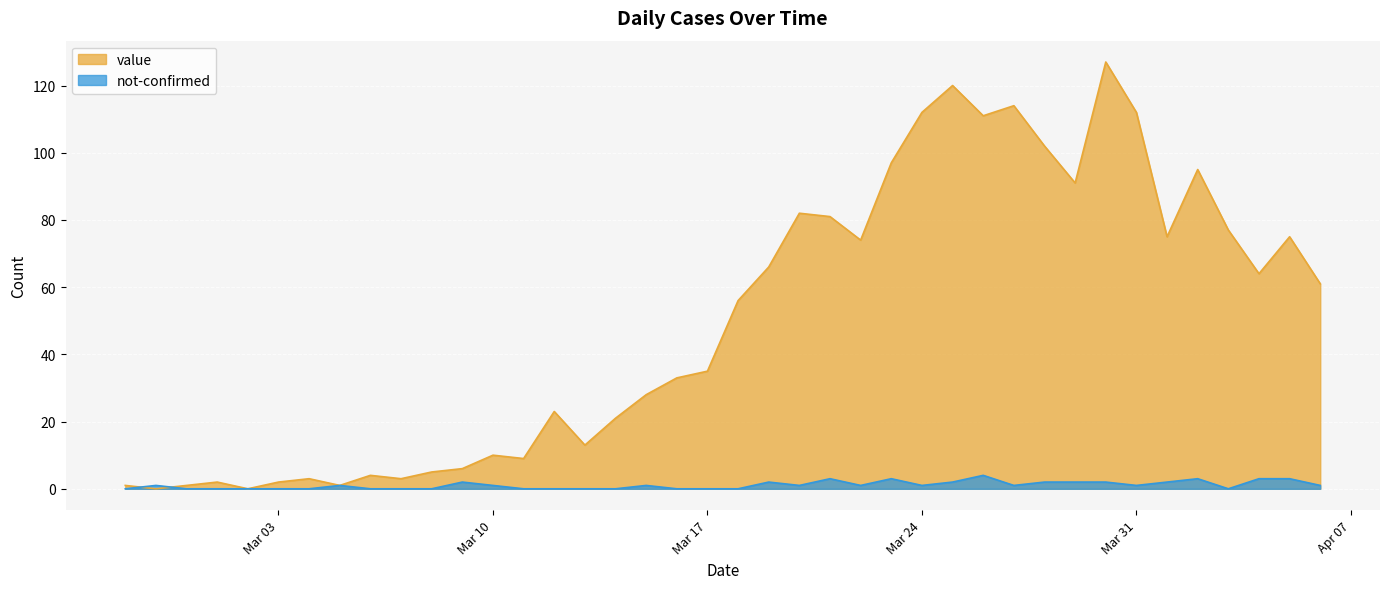

How many lines are shown in the chart?

2